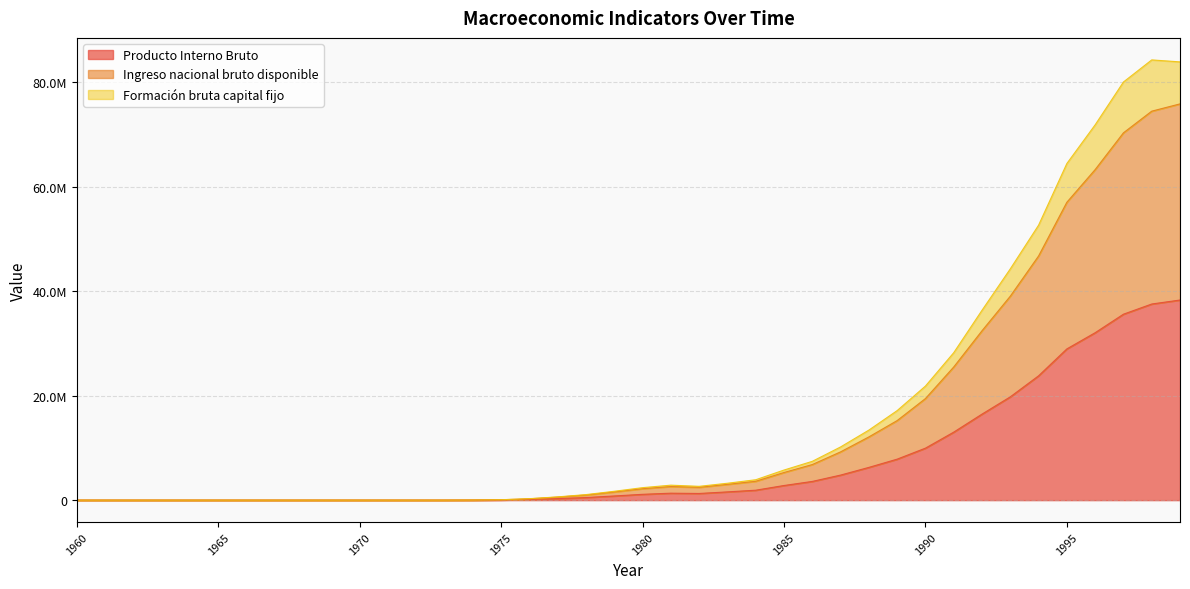

Which label corresponds to the largest value in the chart?

1998